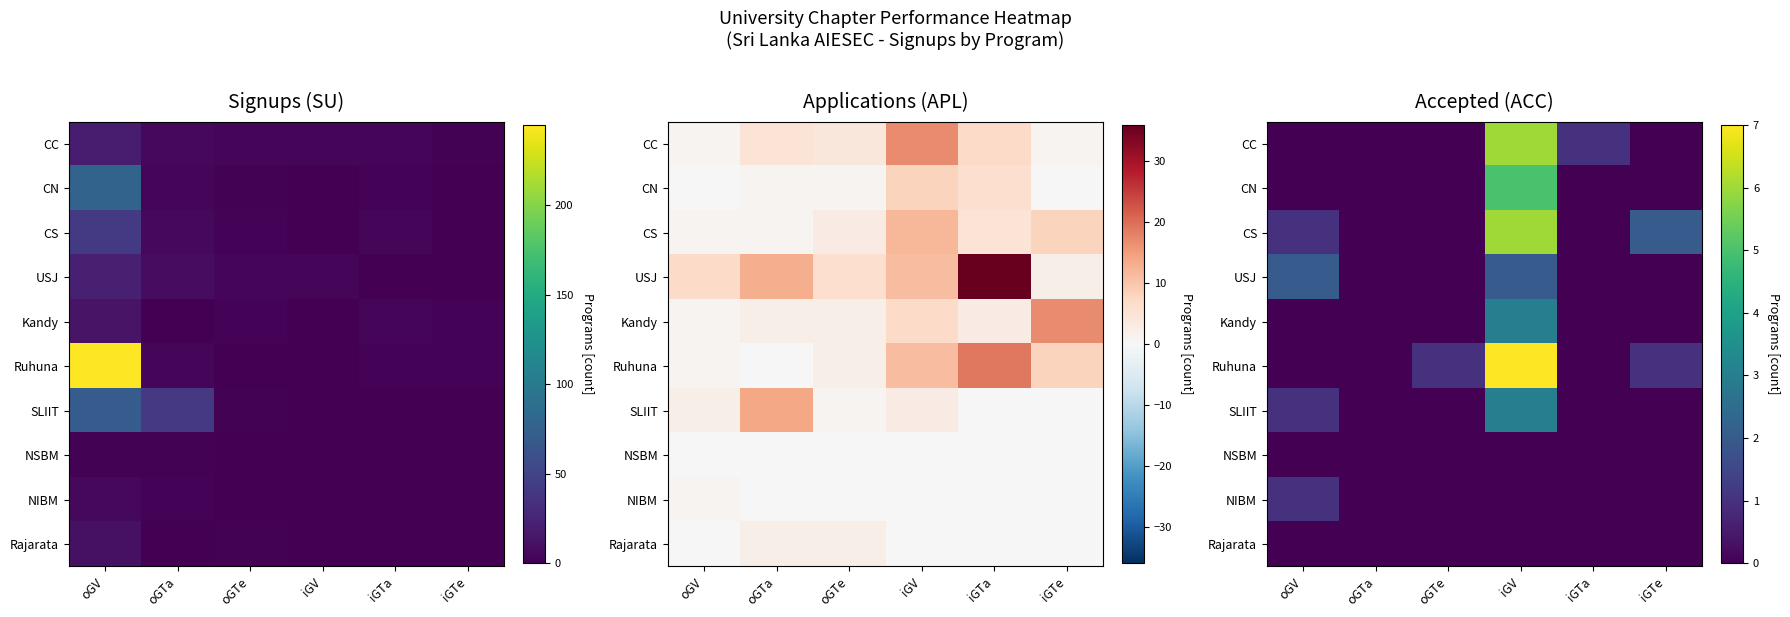

What is the sum of all CS values?

9